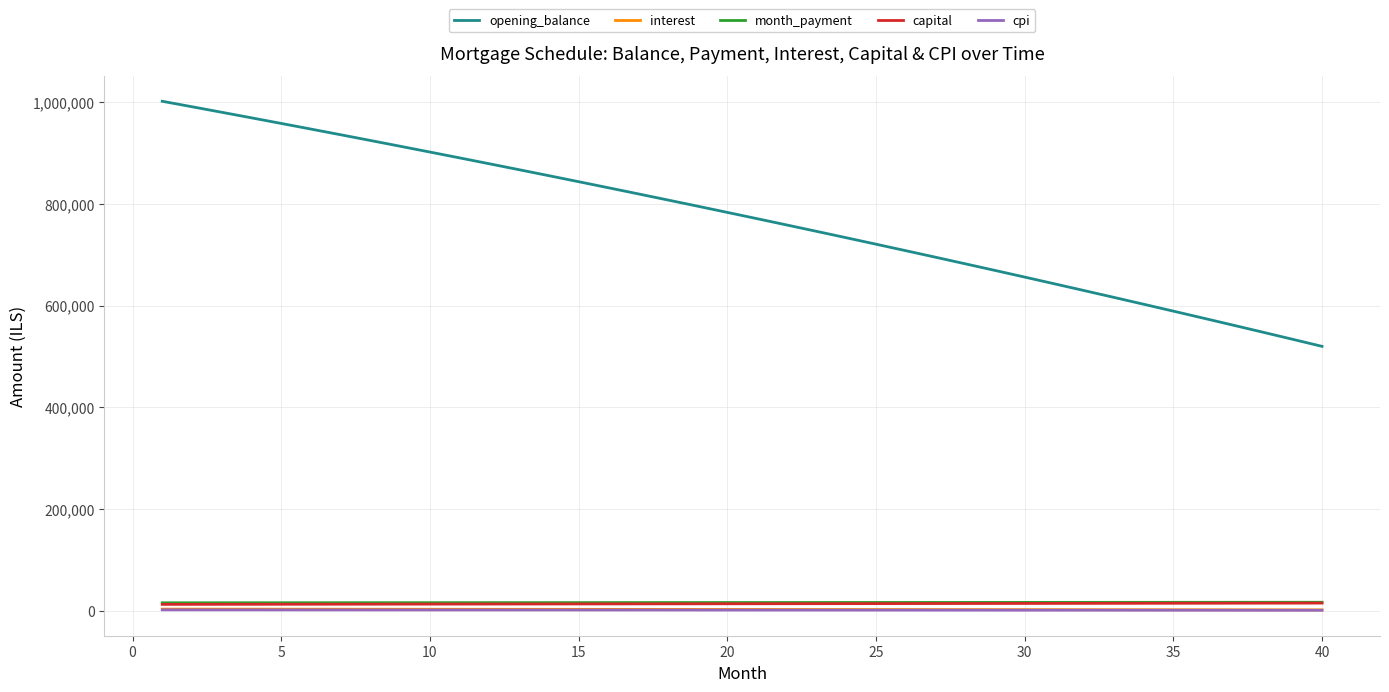

Which series has the largest total across all categories?

opening_balance